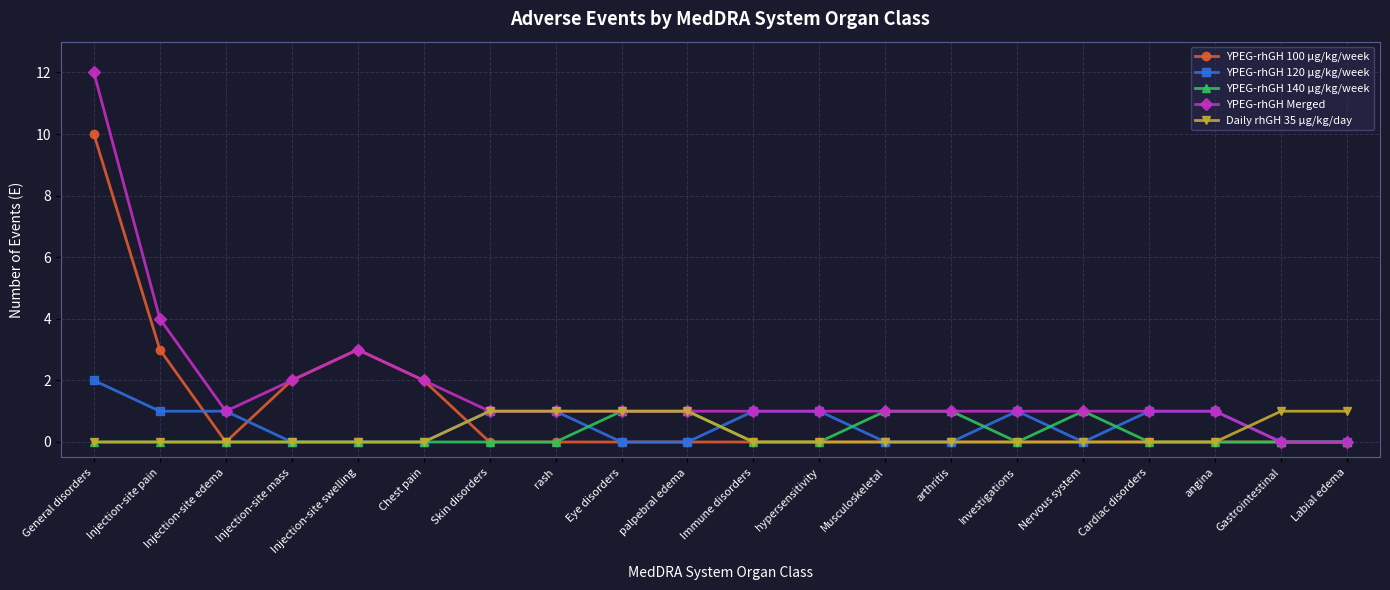

The YPEG-rhGH Merged series shows 4 at Injection-site pain. True or false?

True